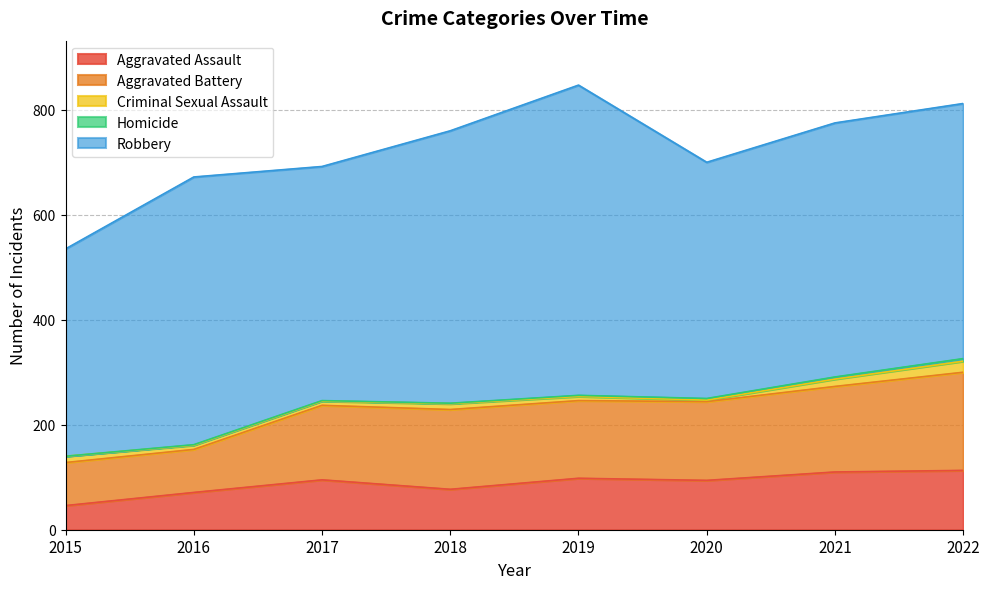

Reading right to left, transcribe all the data shown in this chart.

Aggravated Assault: 113	110	94	98	77	95	71	46
Aggravated Battery: 187	163	150	148	152	142	82	82
Criminal Sexual Assault: 21	14	3	8	11	8	8	12
Homicide: 5	4	3	2	1	1	1	0
Robbery: 486	484	450	591	519	446	510	395